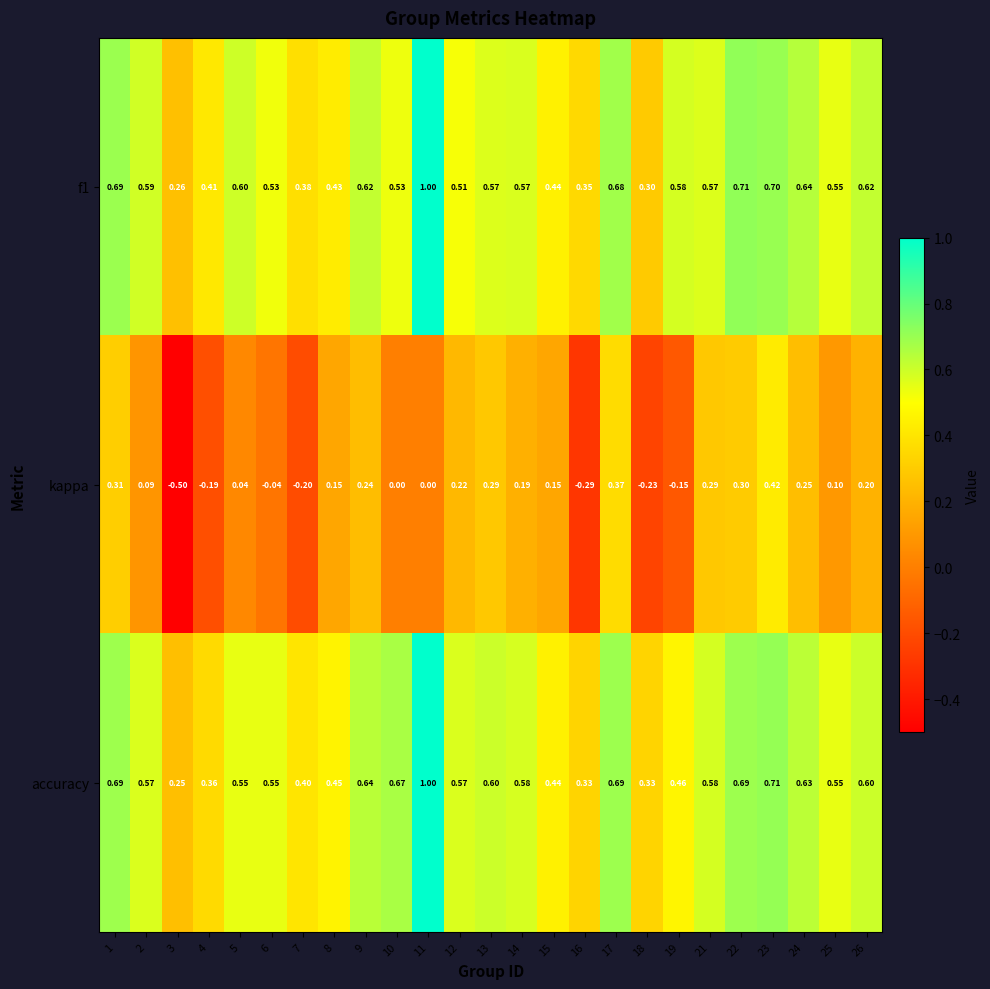

Which series has the largest range (max minus min)?

kappa